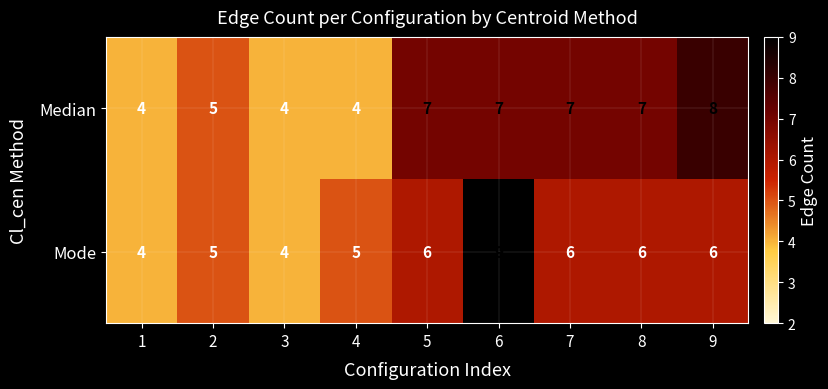

Count the Median values in the range 4 to 7.

8